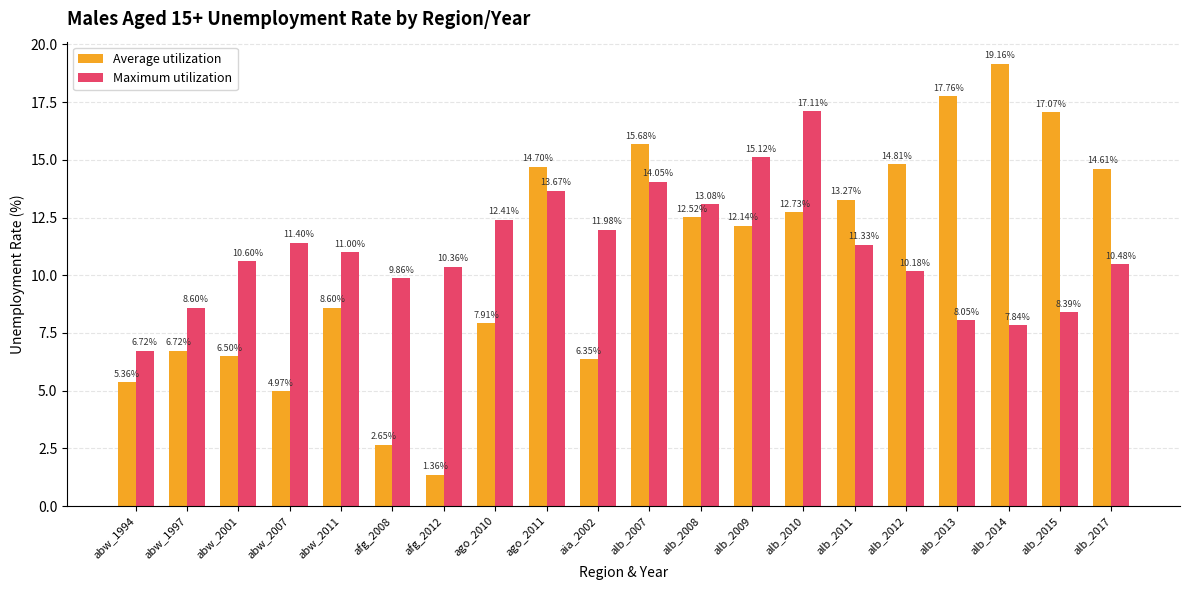

At which label is Average utilization closest to 10?

abw_2011